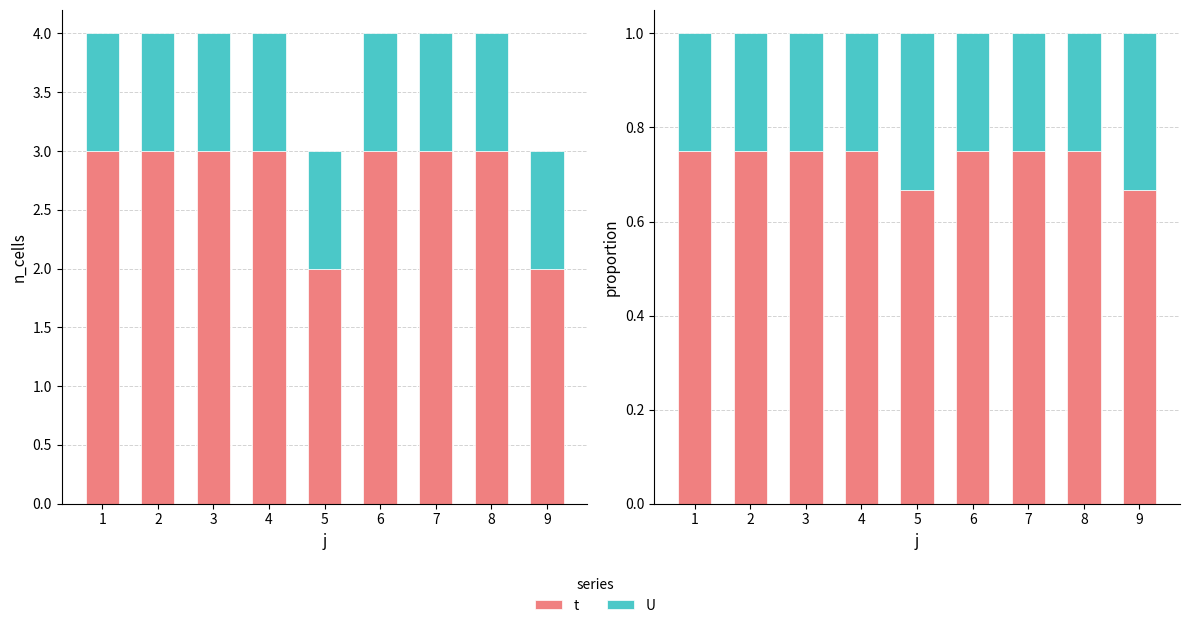

What value does the U series have at 3?

0.2